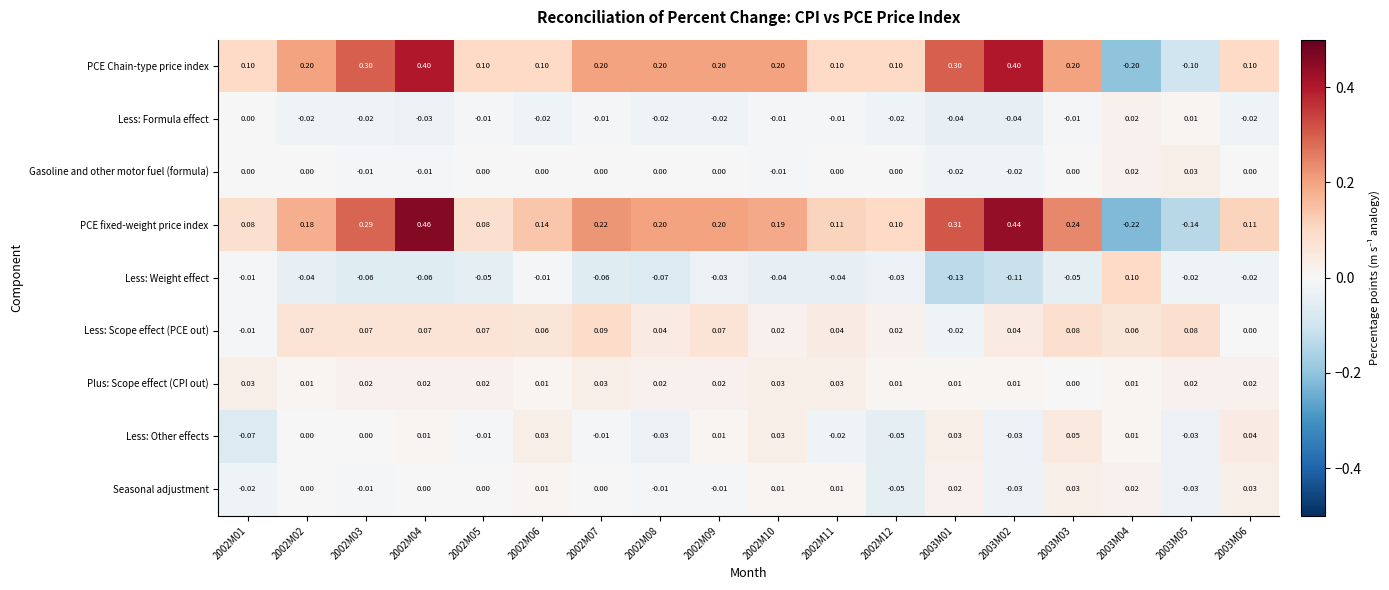

How many distinct data groups are displayed?

9